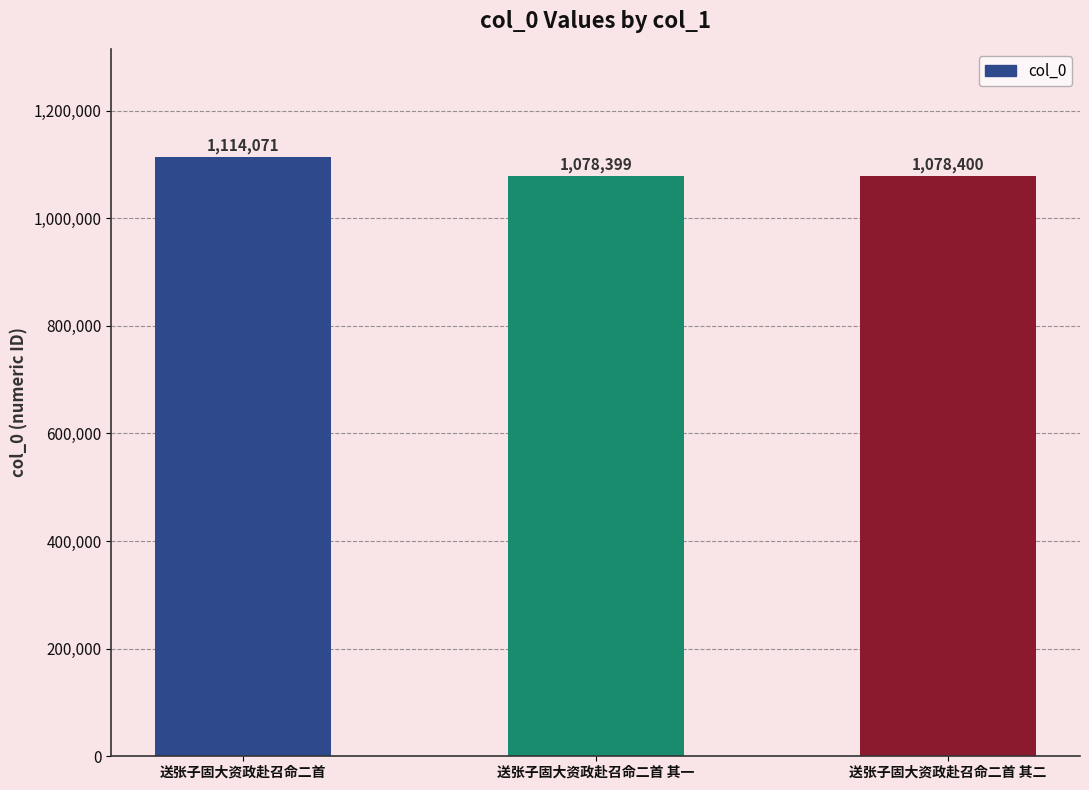

What is the label of the 3rd bar from the left?

送张子固大资政赴召命二首 其二